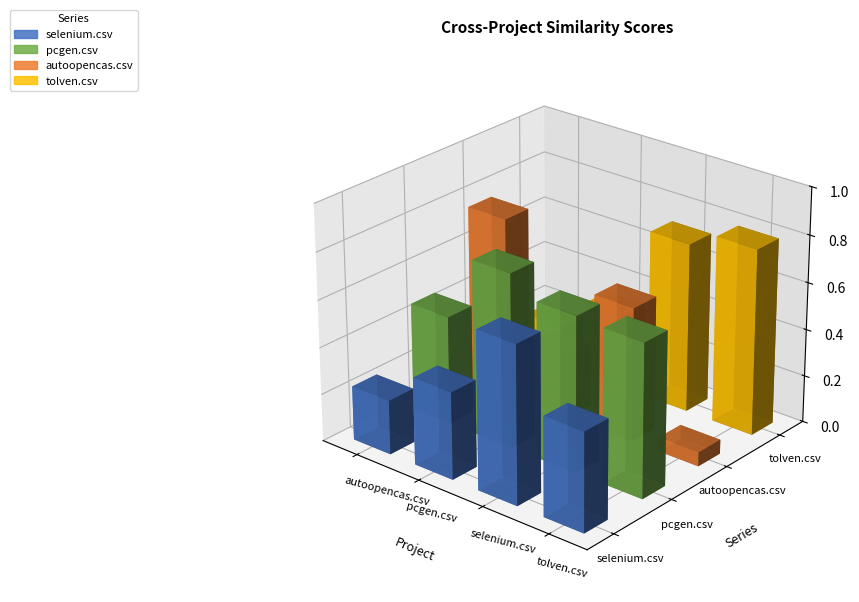

At which category is the sum across all series the highest?

selenium.csv